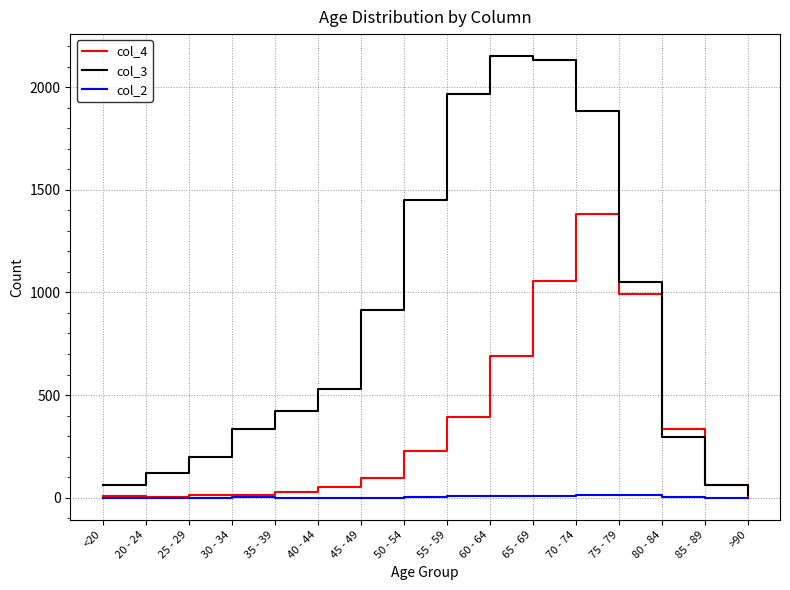

What is the spread (max minus min) of values at 55 - 59?

1959